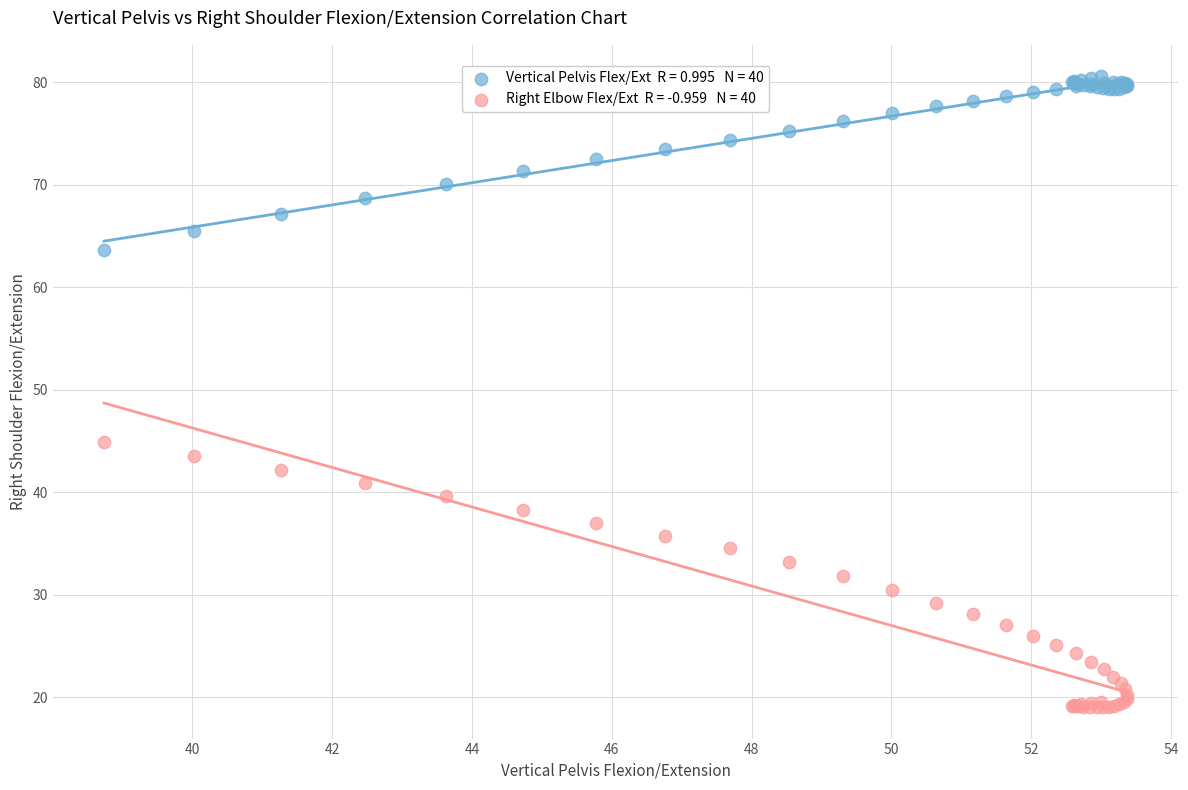

Across all series, what Y value is closest to 49?

44.9